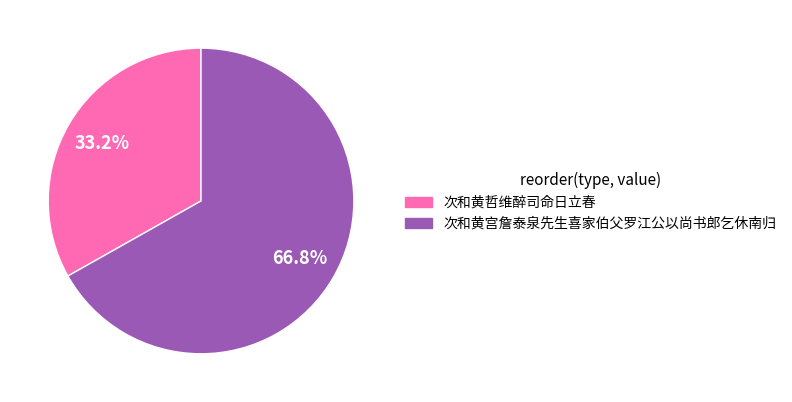

Is 次和黄哲维醉司命日立春 the majority of the pie?

No